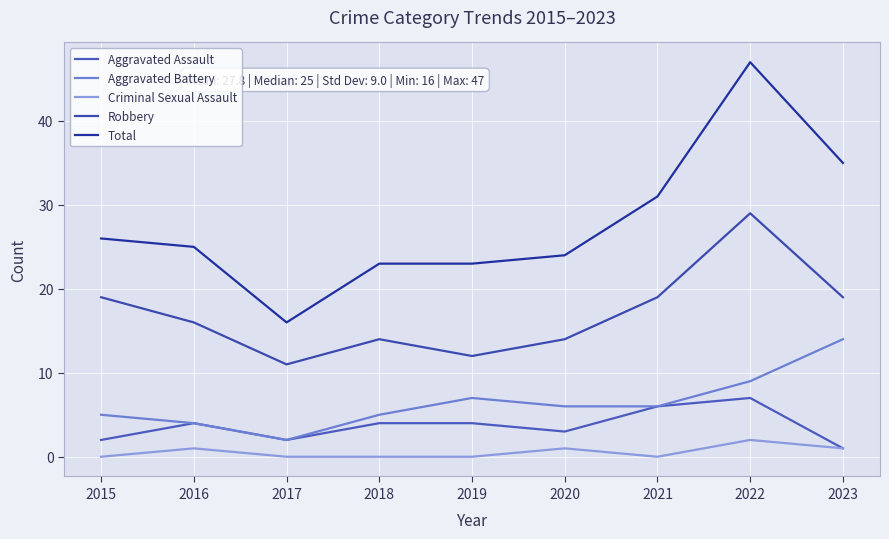

The Aggravated Assault series shows 2 at 2017. True or false?

True